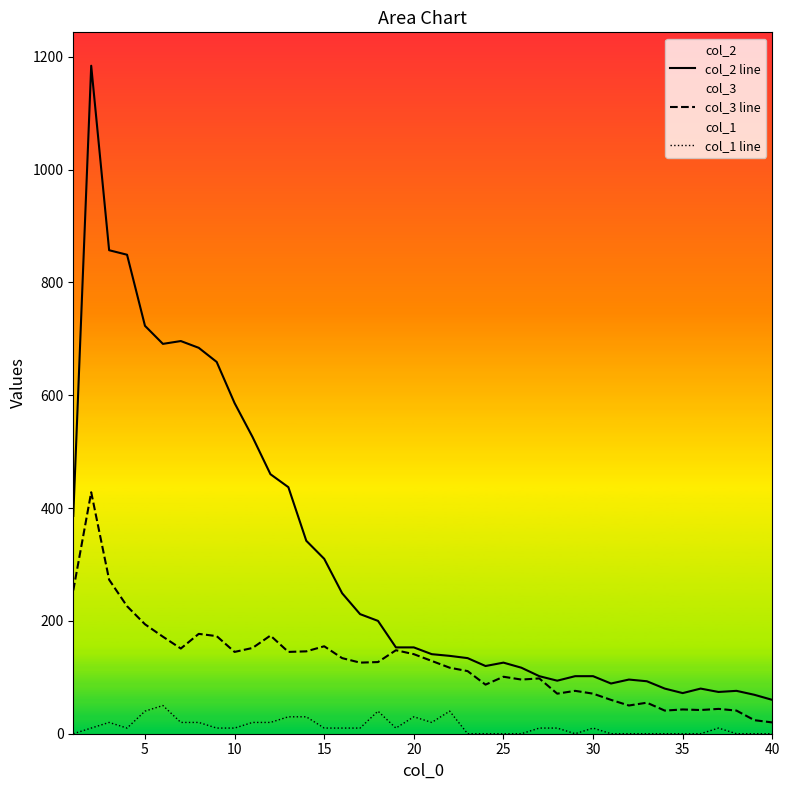

What are all the series names shown in the legend?

col_2 line, col_3 line, col_1 line